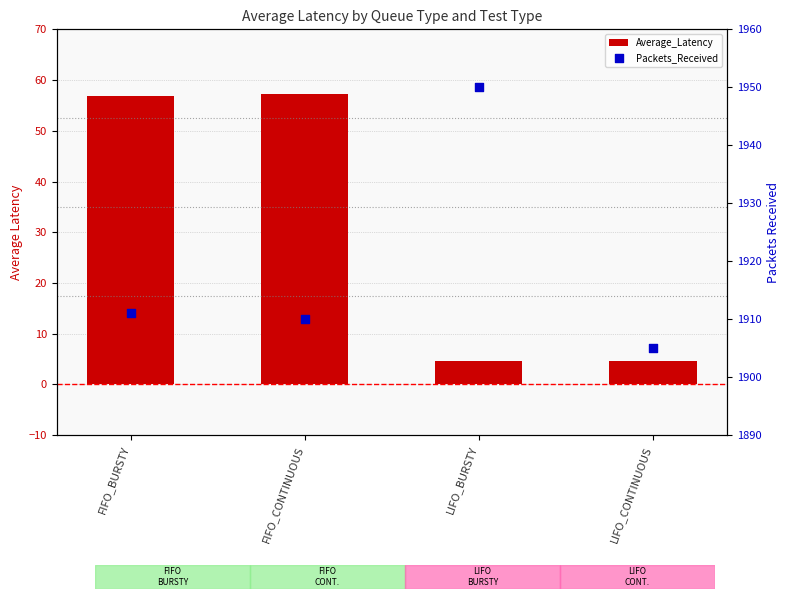

What are all the series names shown in the legend?

Average_Latency, Packets_Received